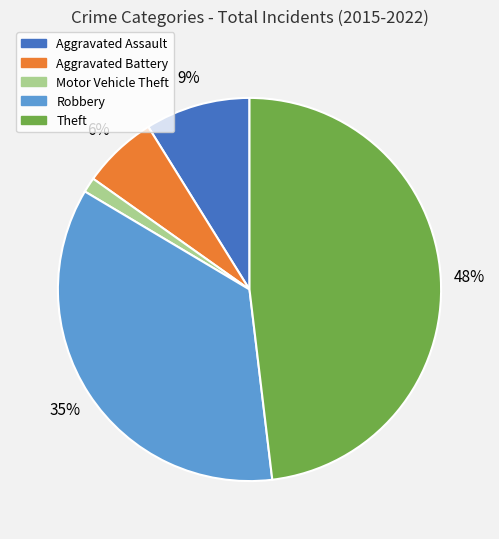

How many slices are in this pie chart?

5